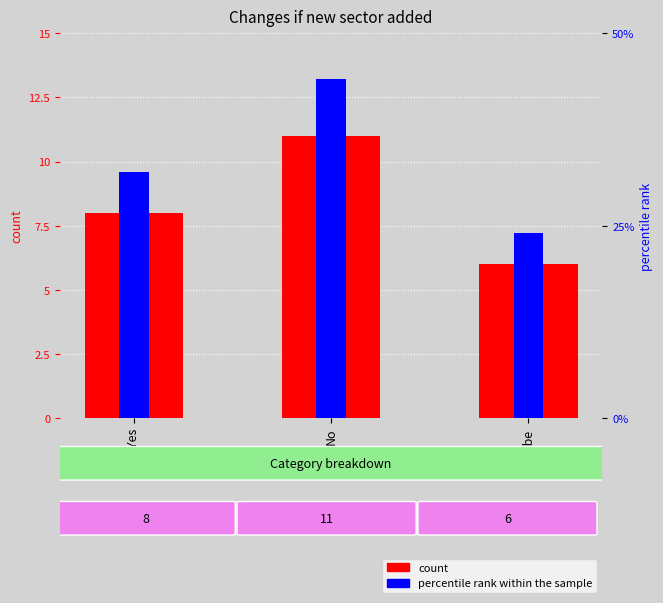

What is the average value of the count series?

8